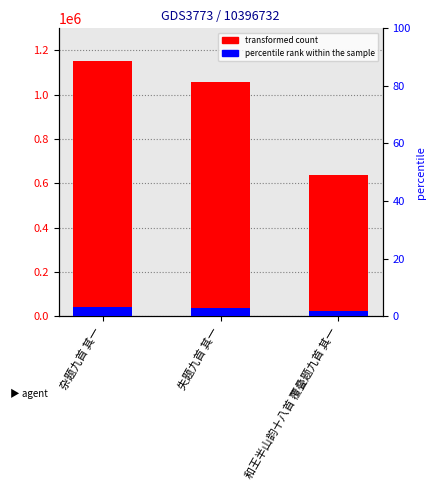

List the labels in order of value, largest first.

杂题九首 其一, 失题九首 其一, 和王半山韵十八首 覆叠题九首 其一